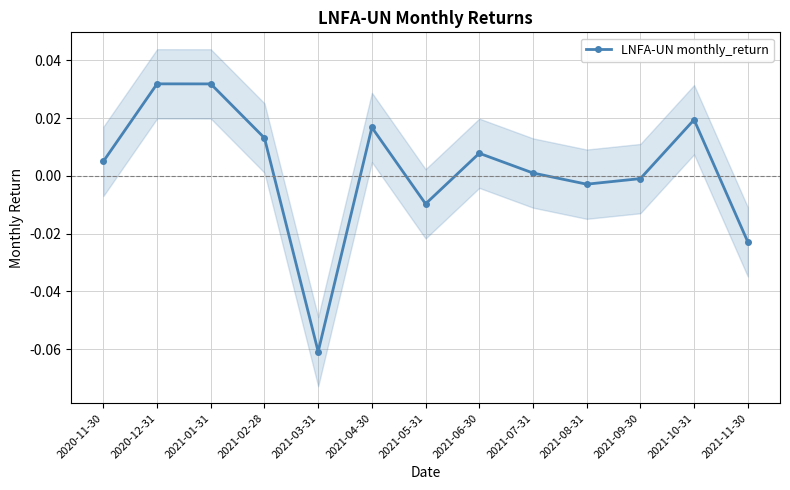

At which category does the chart reach its minimum across all series?

2021-03-31